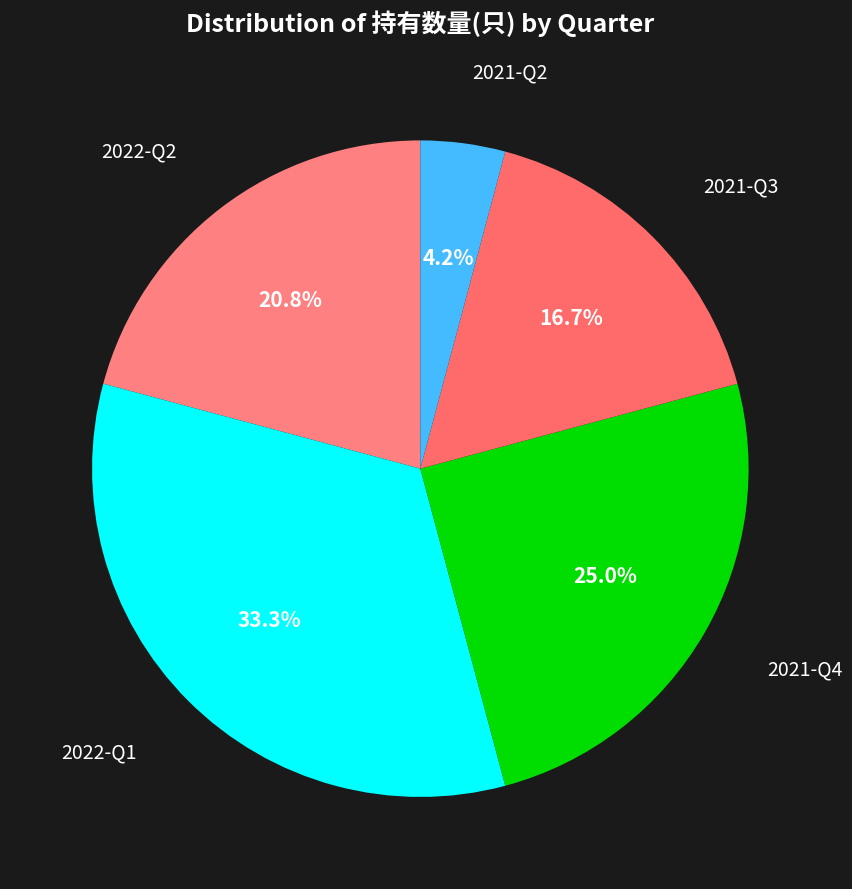

Is there any slice that represents more than half of the pie?

No